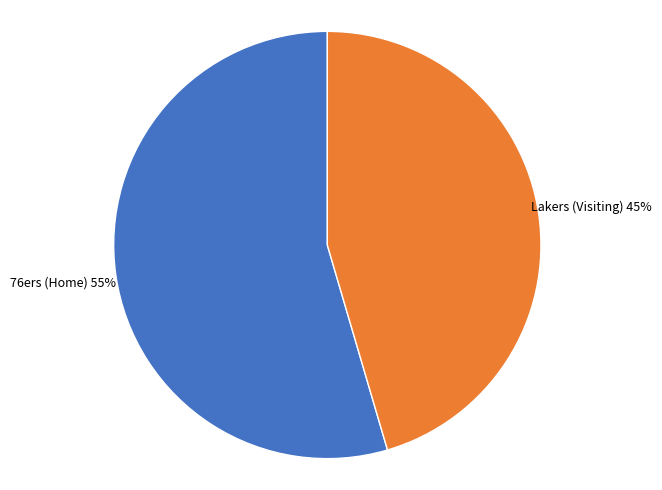

To the nearest percent, what is the average slice percentage?

50%